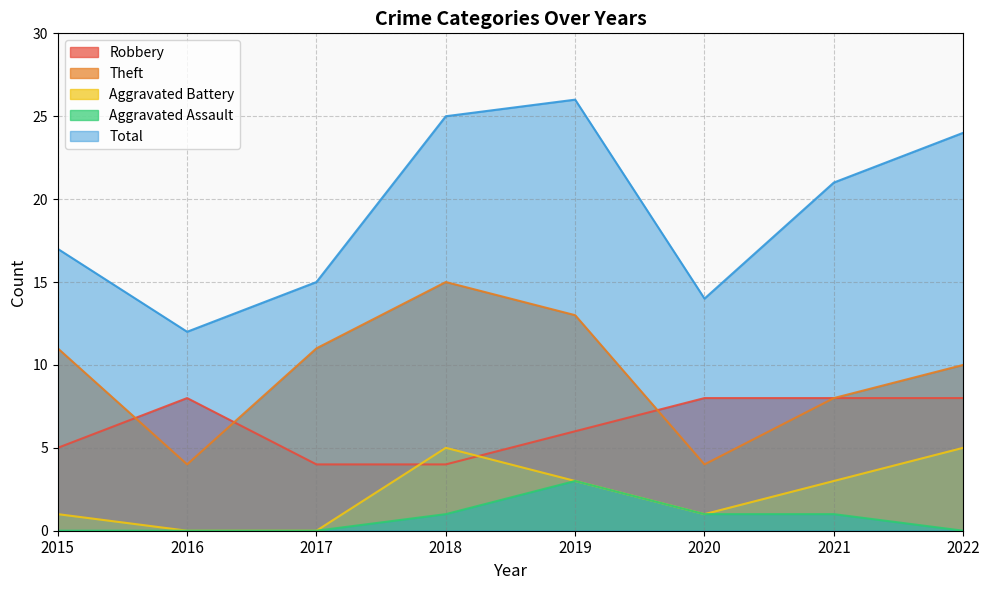

True or false: Aggravated Assault and Robbery intersect in this chart.

False